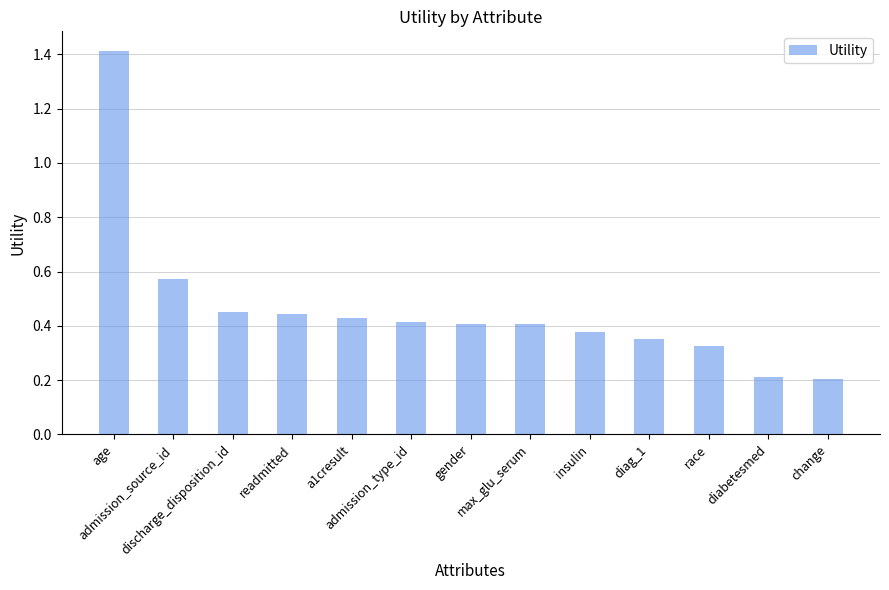

How many bars are there in total?

13